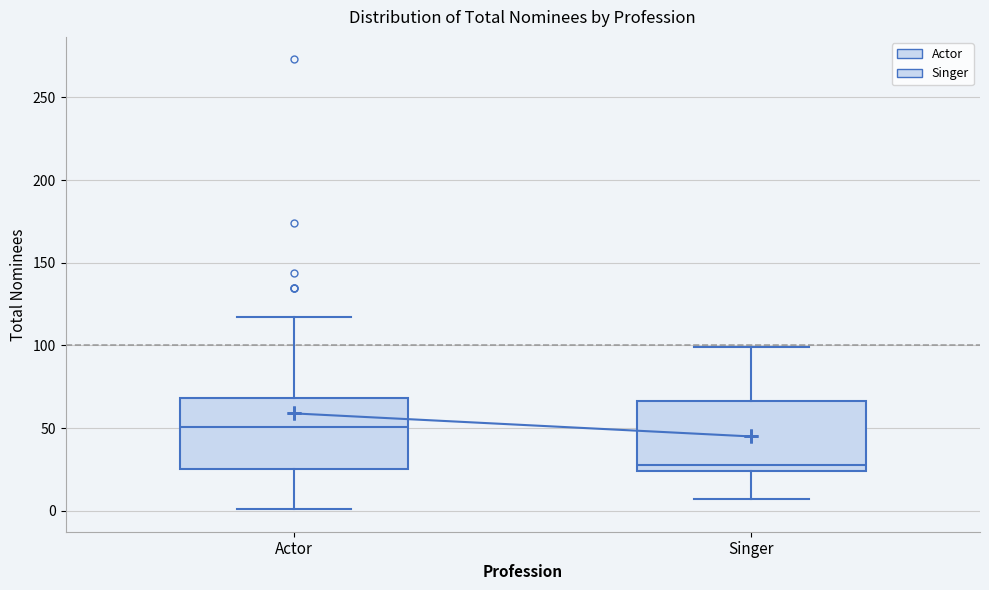

Reading left to right, read every box against the y-axis: the position of its median line, the range the box covers, and the ends of its whiskers. The values are not printed on the chart, so give them approximately, as read against the axis.

Actor: median 50, box 25 to 70, whiskers 0 to 115
Singer: median 30, box 25 to 65, whiskers 5 to 100